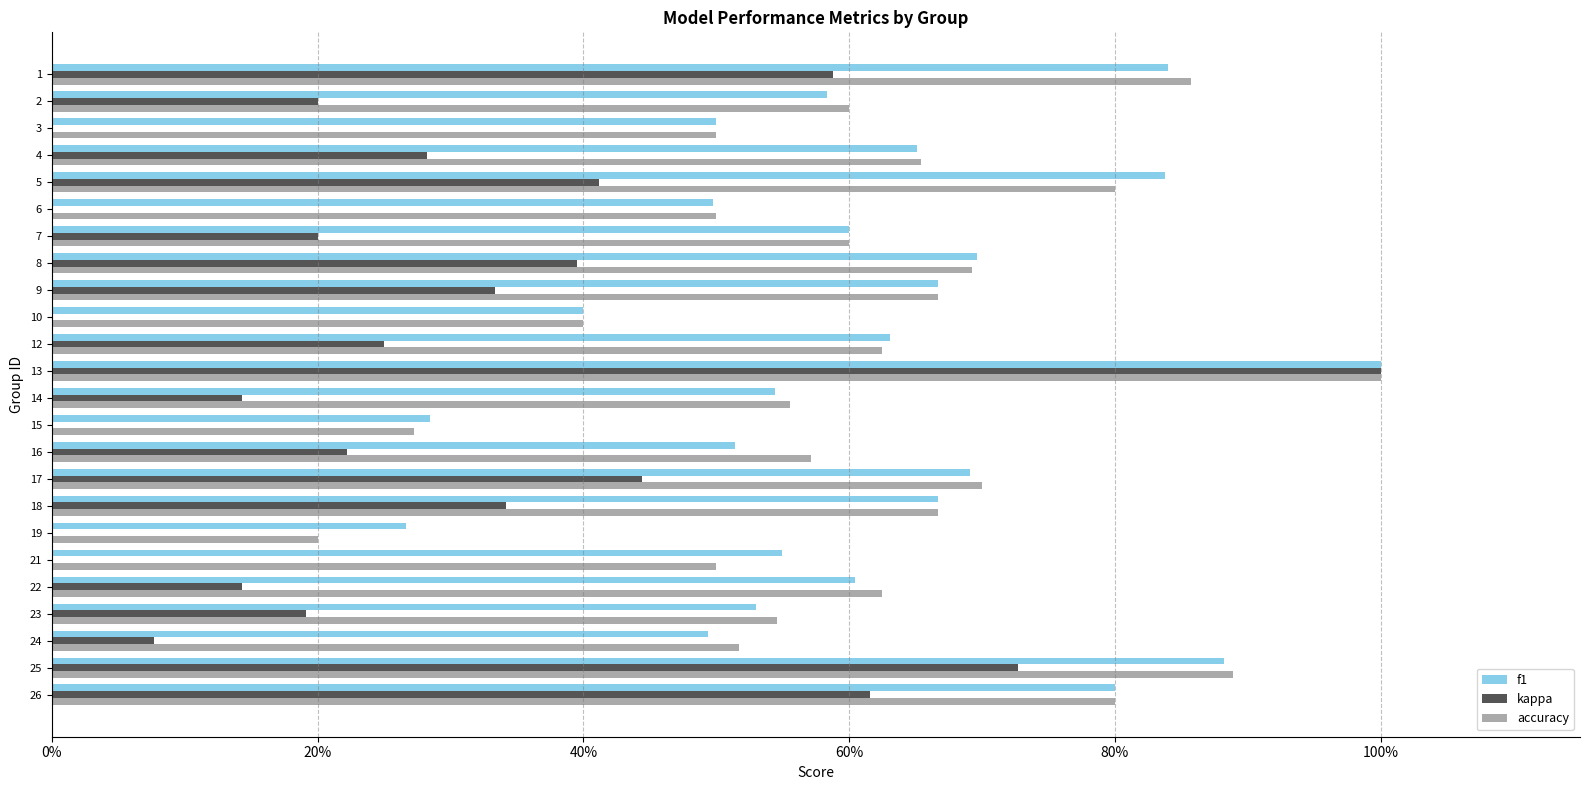

How many data points does each series have?

24